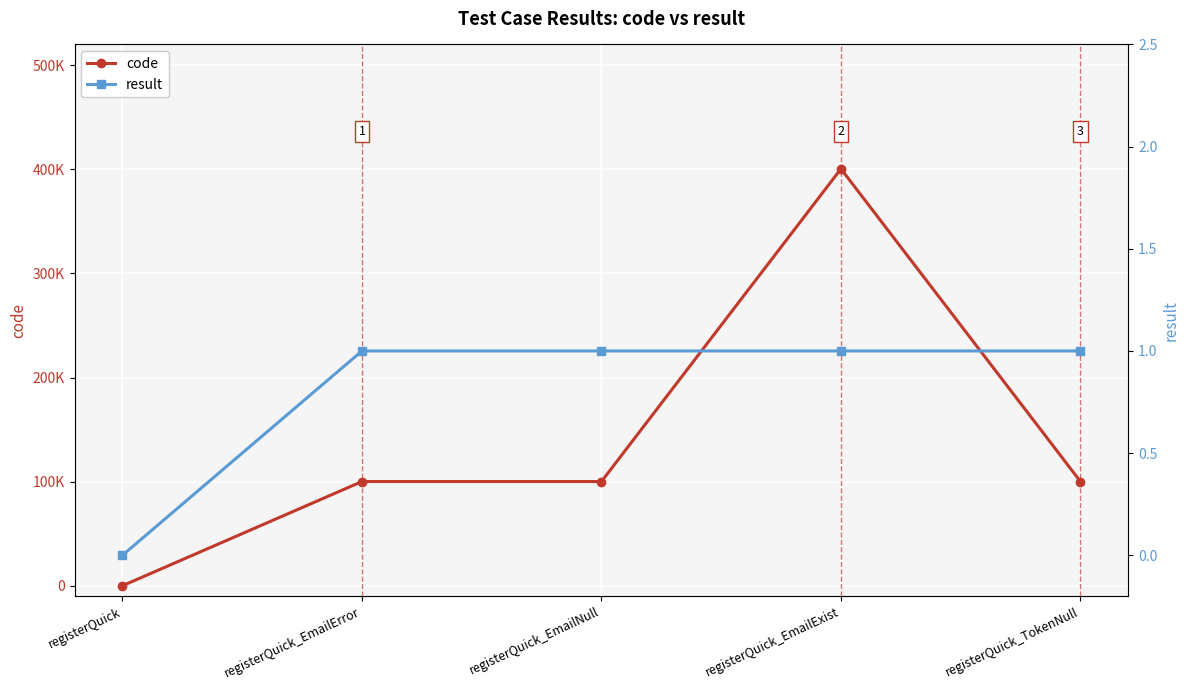

Reading left to right, transcribe all the data shown in this chart.

code: 0	100102	100102	400503	100105
result: 0	1	1	1	1